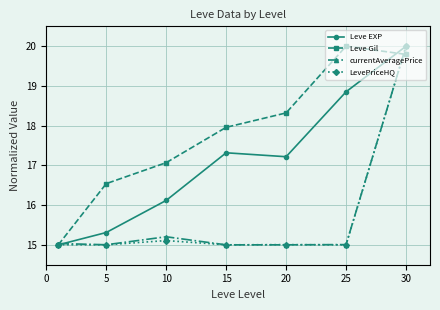

What is the lowest value of the LevePriceHQ series?

15.0